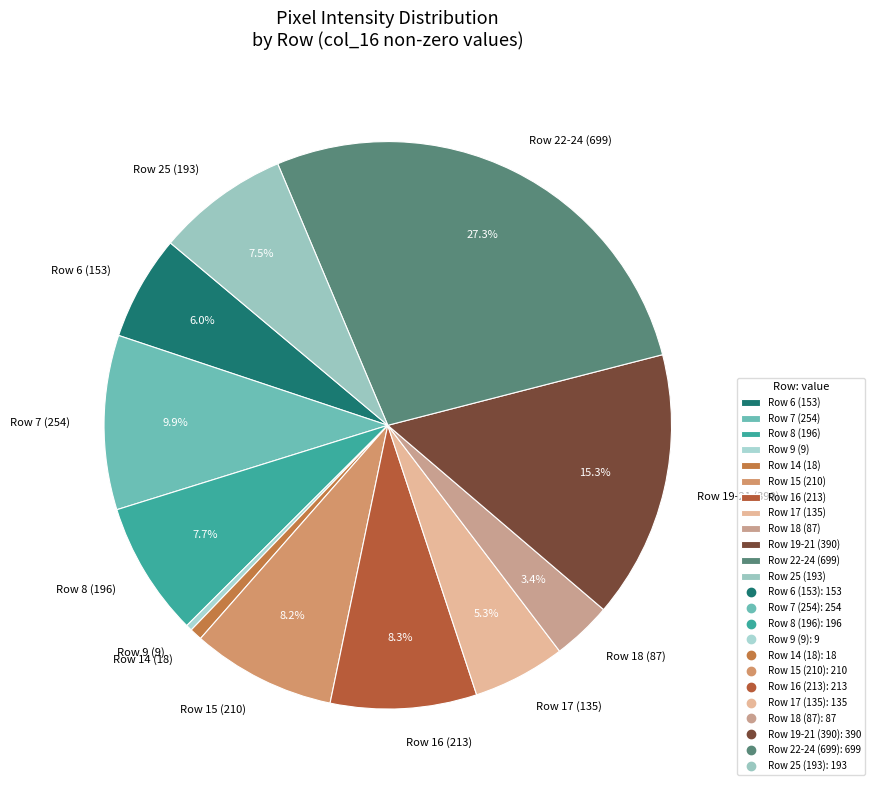

Is Row 22-24 (699) the majority of the pie?

No